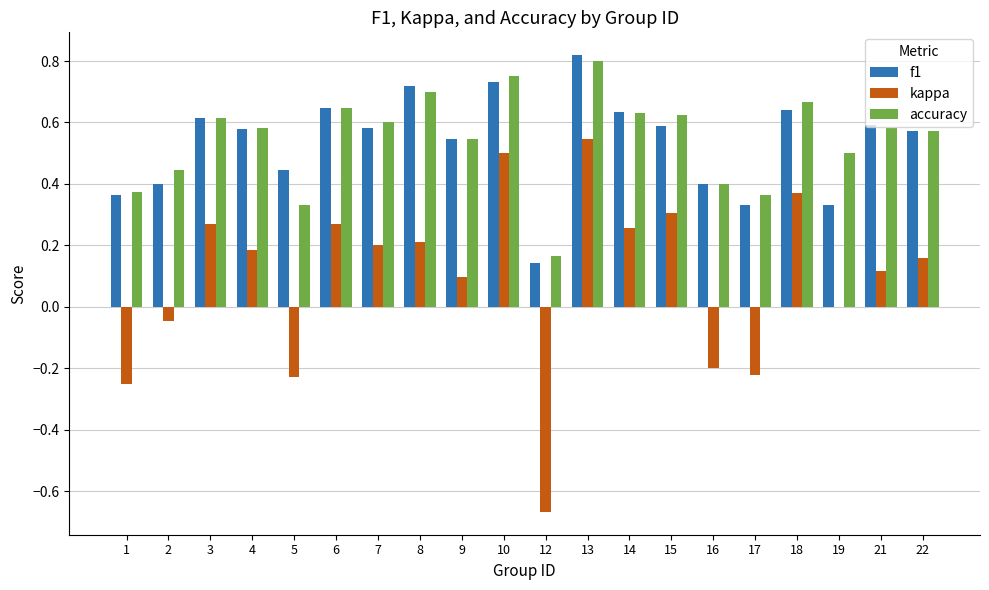

Which category has the highest value in the kappa series?

13